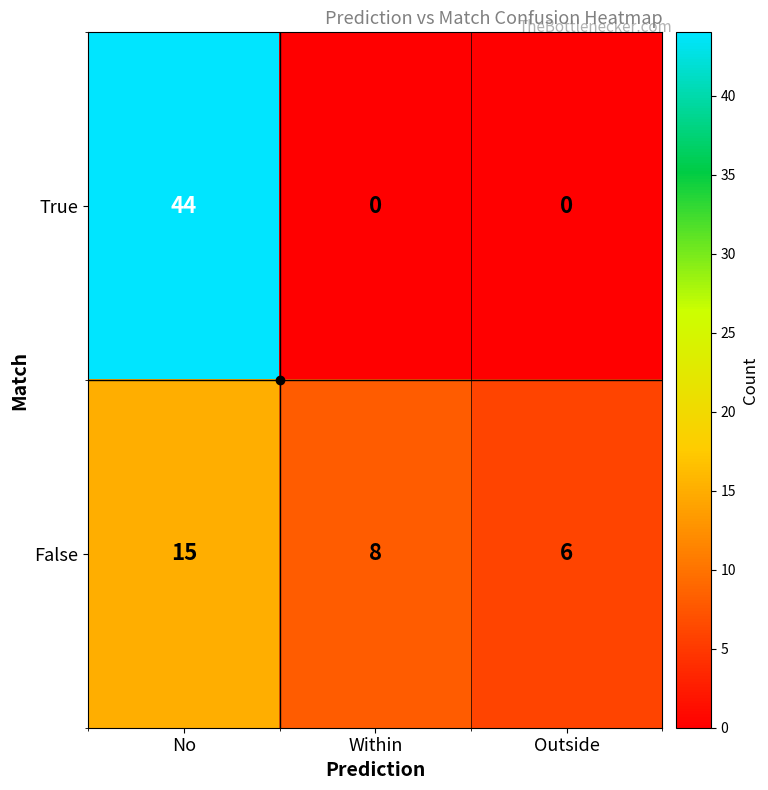

Count the False values in the range 6 to 15.

3